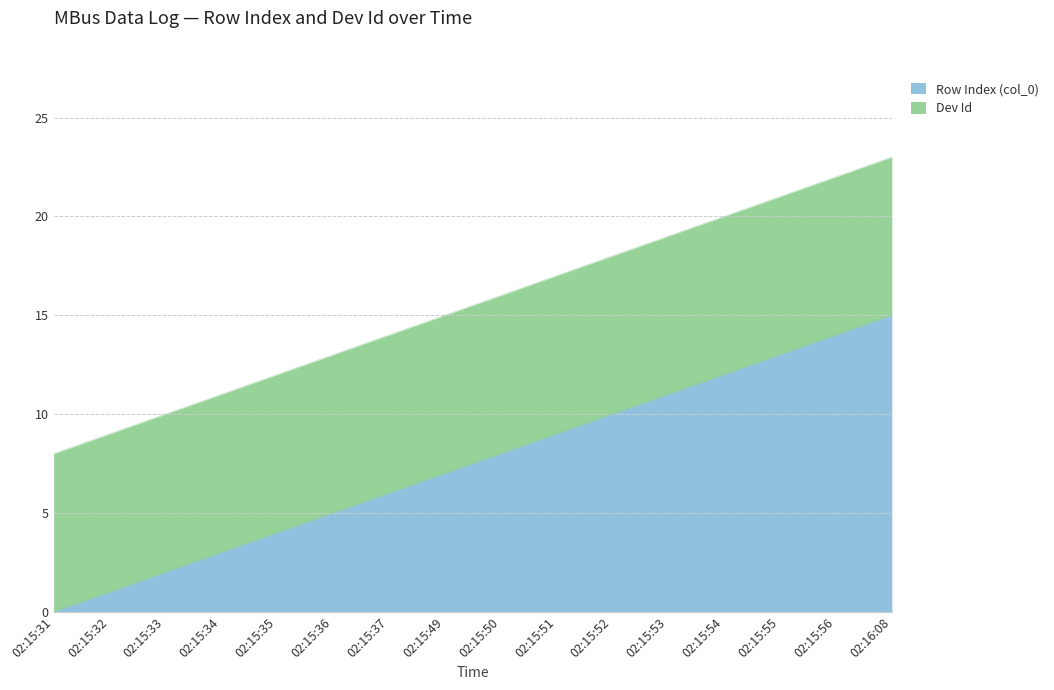

The Row Index (col_0) series shows 2 at 02:15:33. True or false?

True